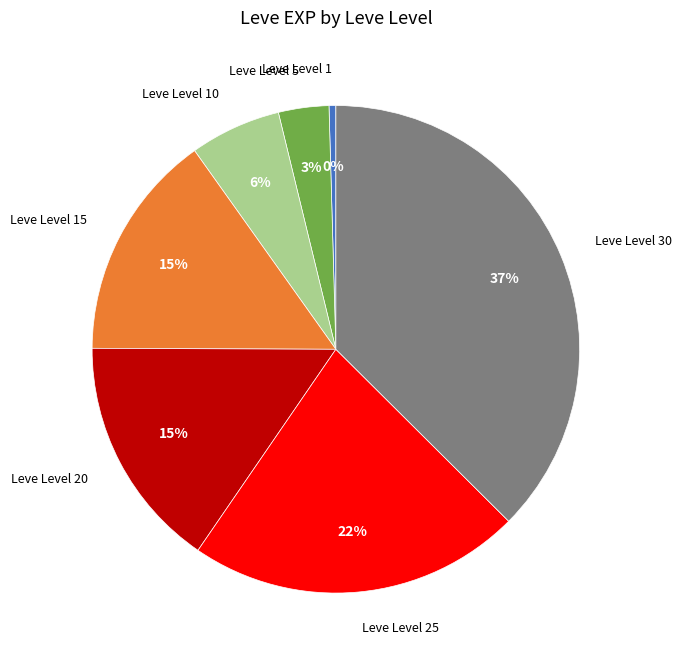

Does Leve Level 20 account for over 50% of the chart?

No